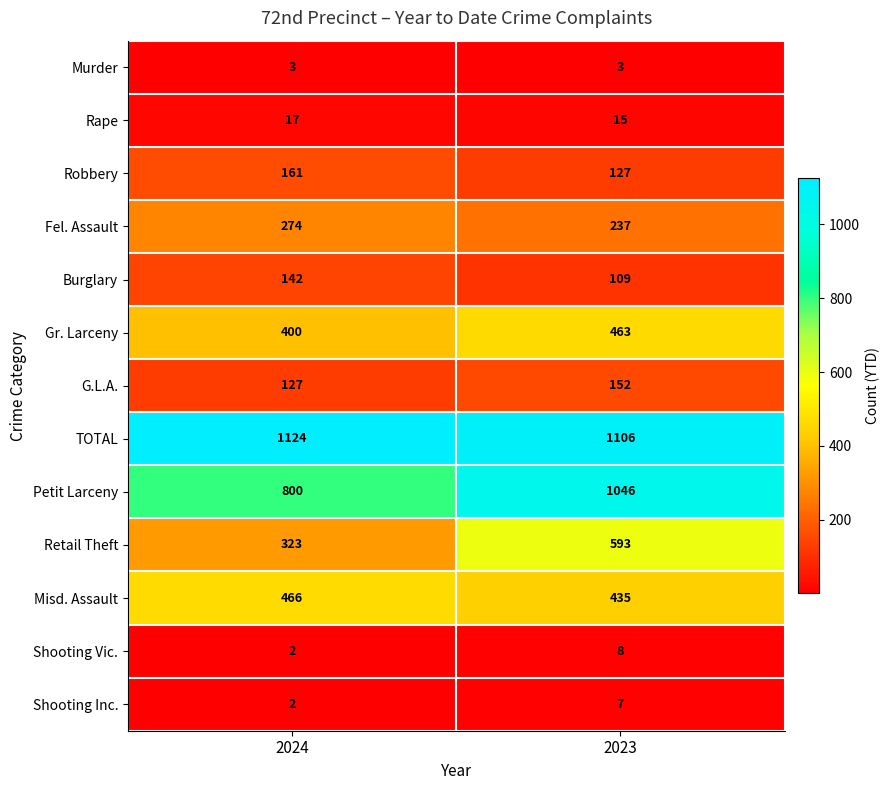

Which series has the largest range (max minus min)?

Retail Theft